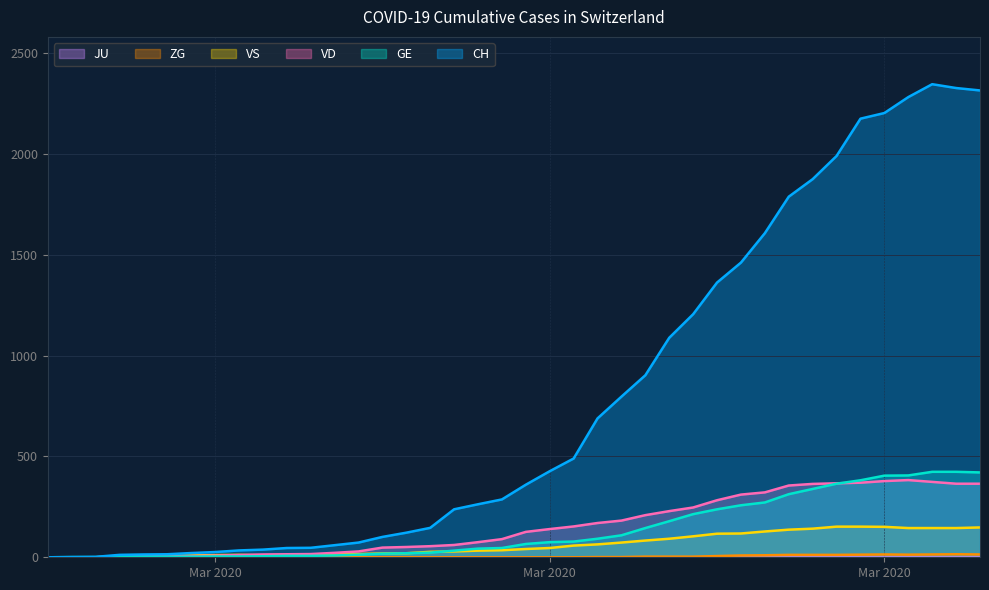

Does the chart display data point markers on the line(s)?

No